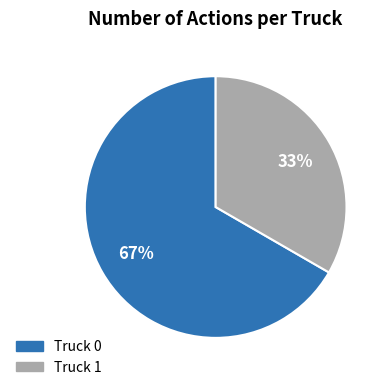

What percentage is the Truck 0 slice, to the nearest percent?

67%